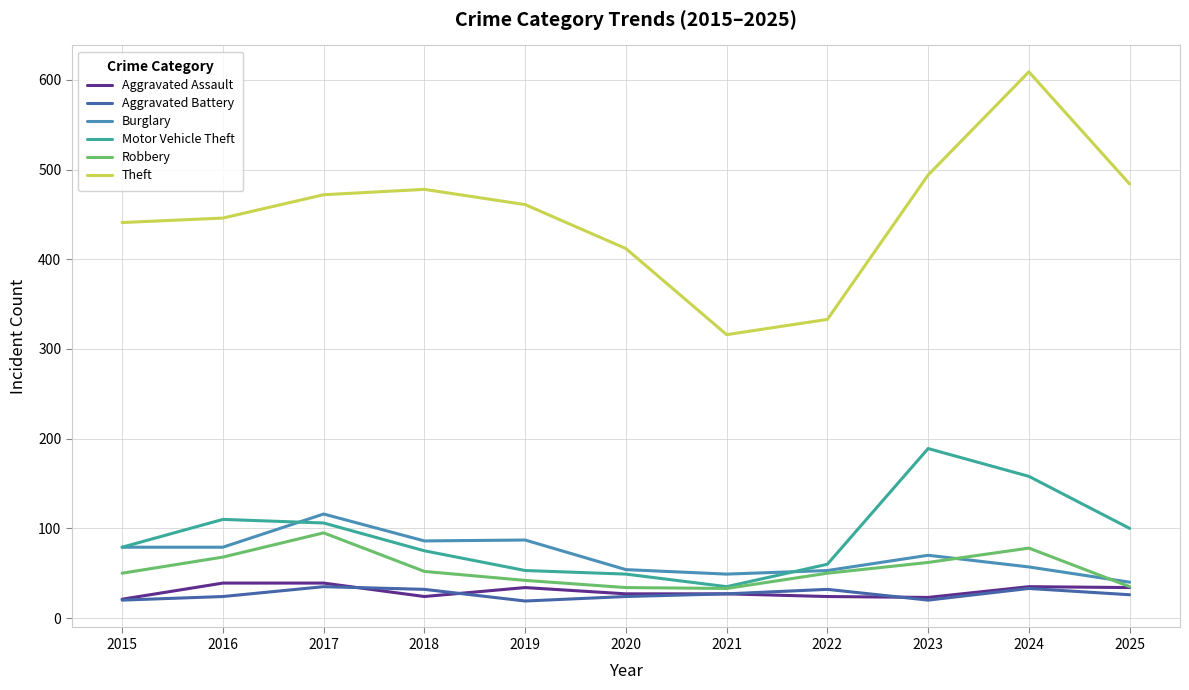

At which label does Theft reach its peak?

2024